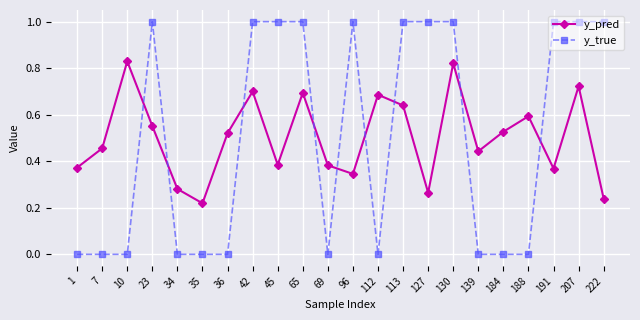

Which series has the widest spread of values?

y_true